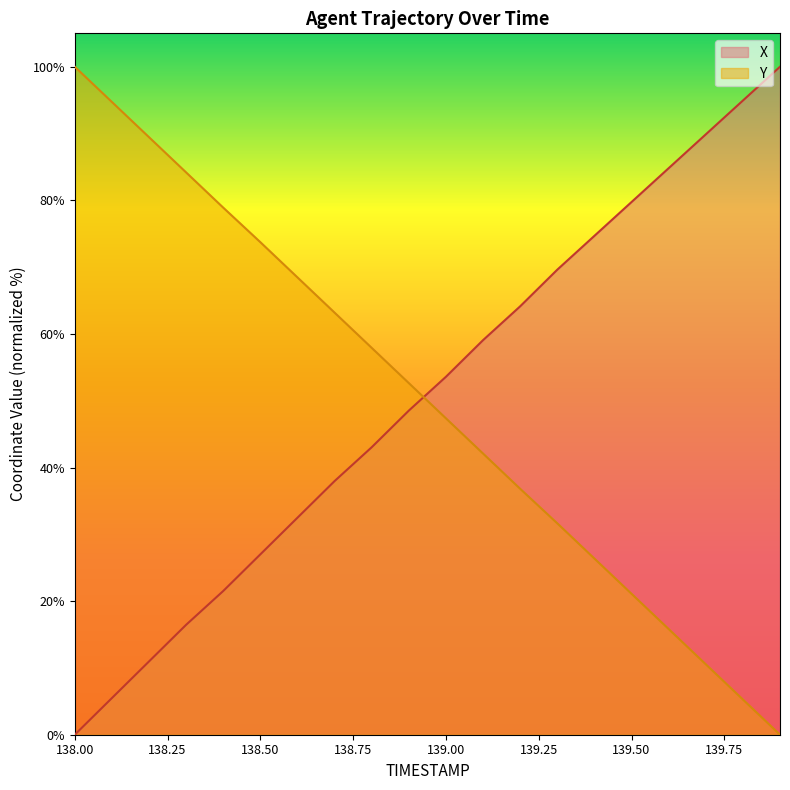

What position from the left is 139.1?

12